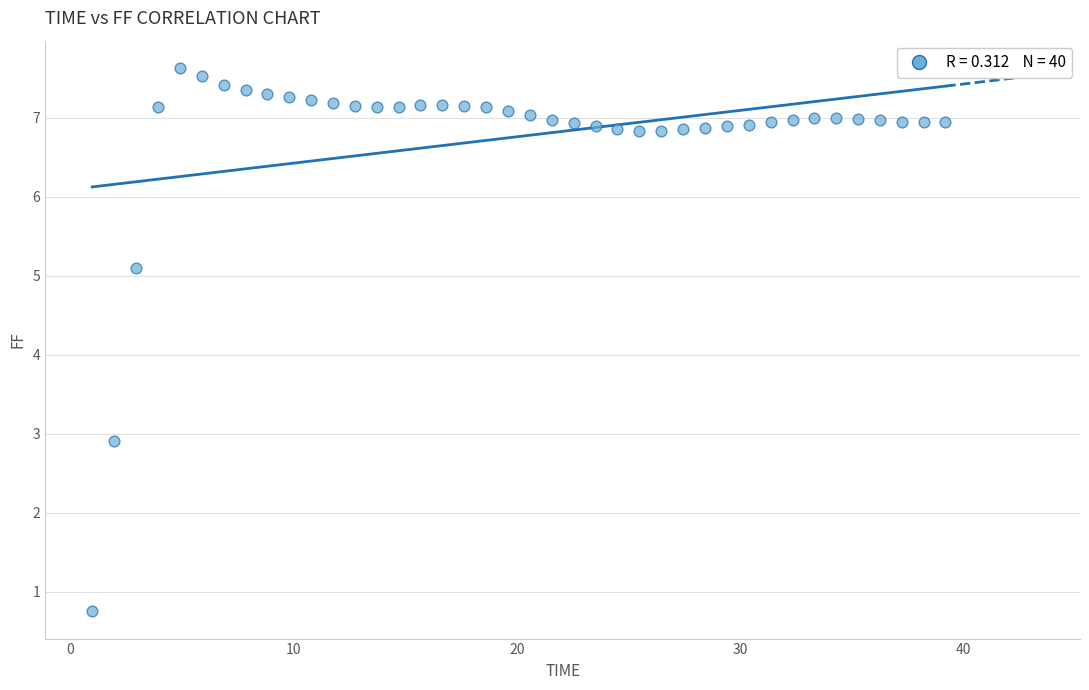

What is the range of Y values (max minus min)?

6.9